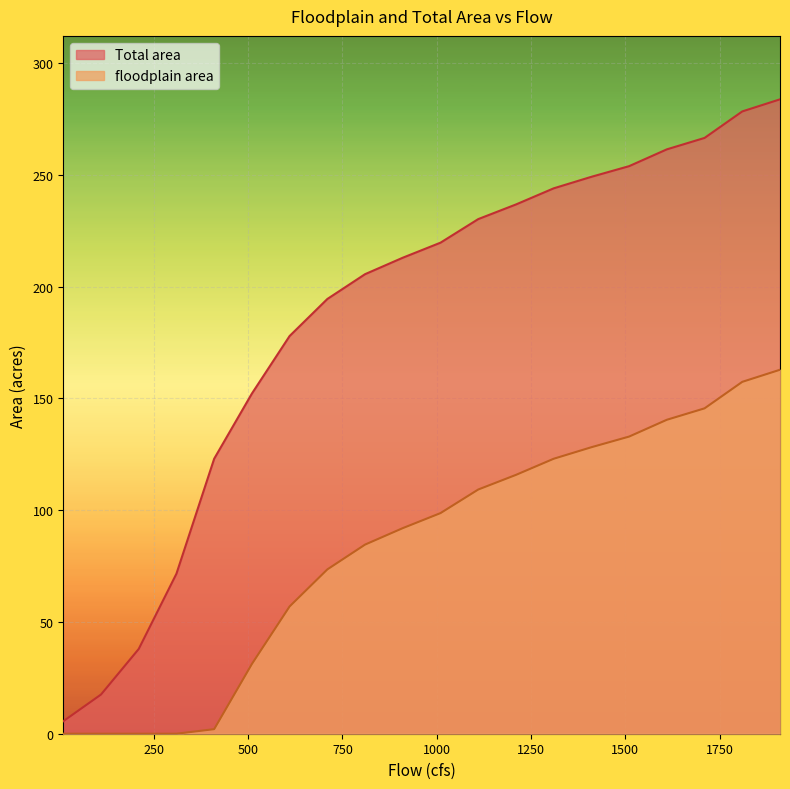

How many categories are shown in the chart?

20